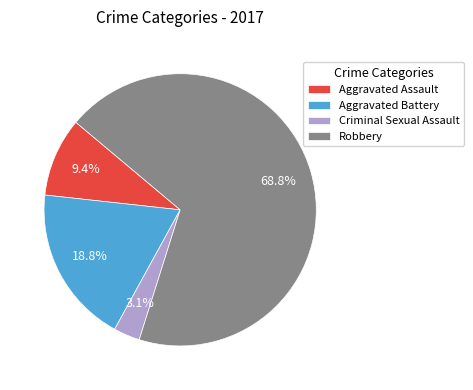

To the nearest percent, what is the difference between the Robbery and Aggravated Battery slice percentages?

50%